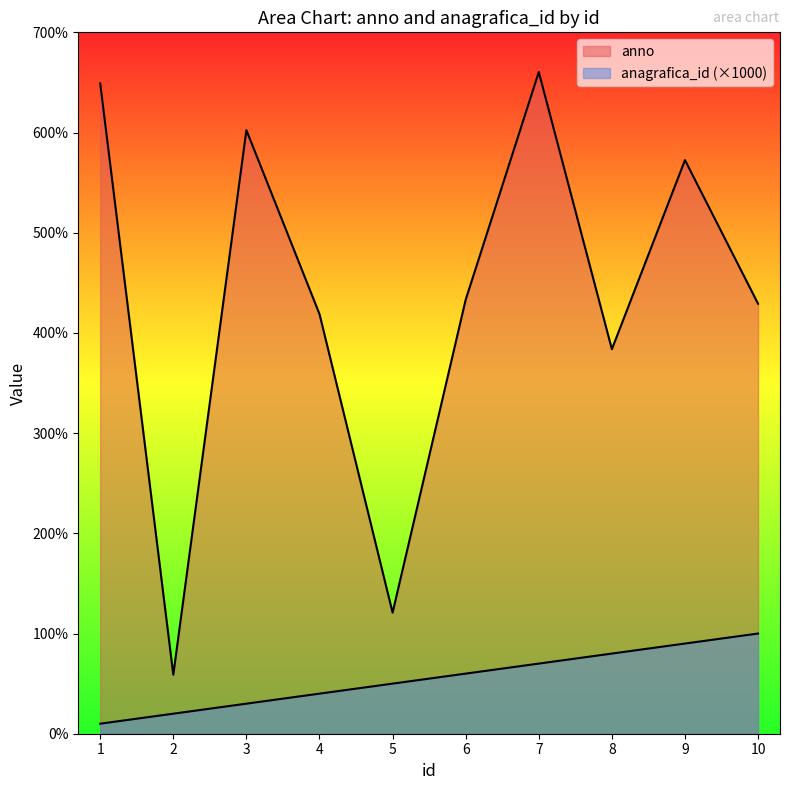

The anno series shows 17402 at 5. True or false?

False